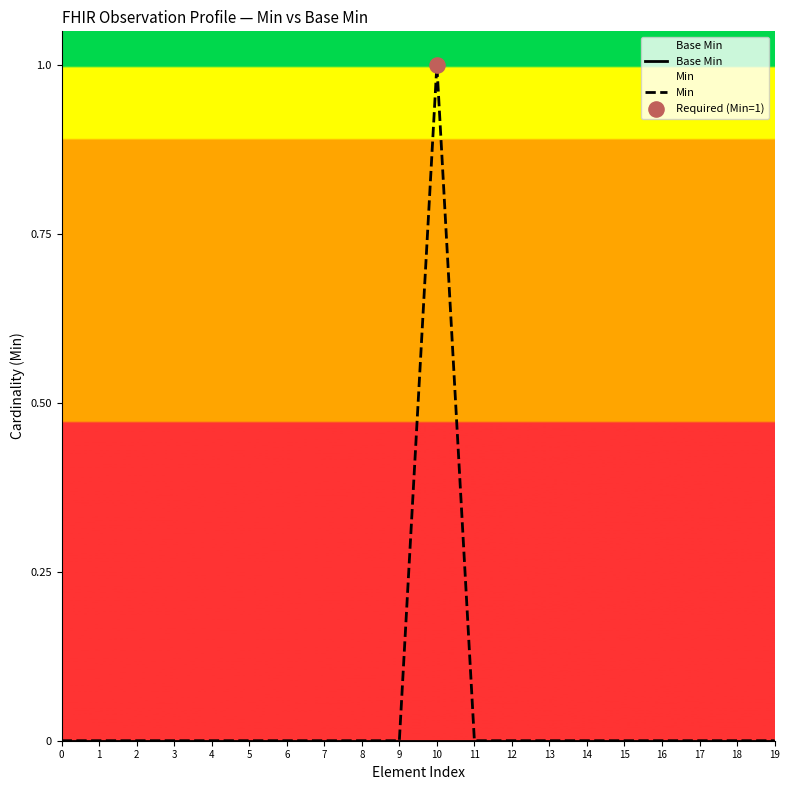

At how many categories does at least one series exceed 0?

1